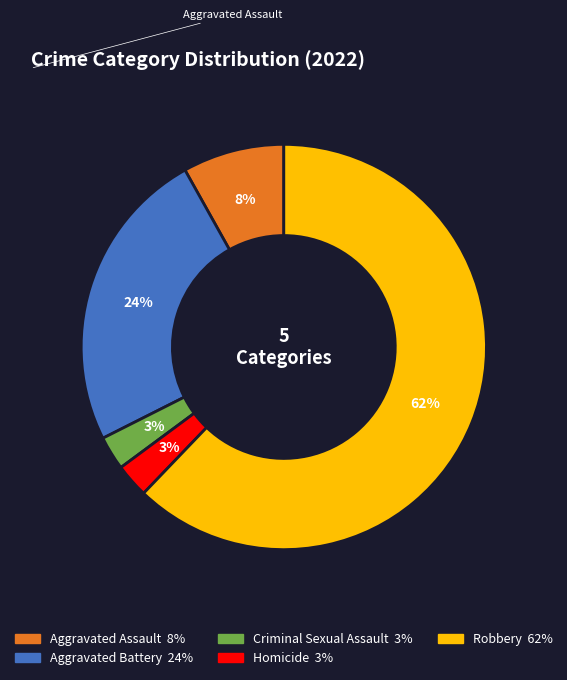

The Robbery slice represents 51% of the pie. True or false?

False